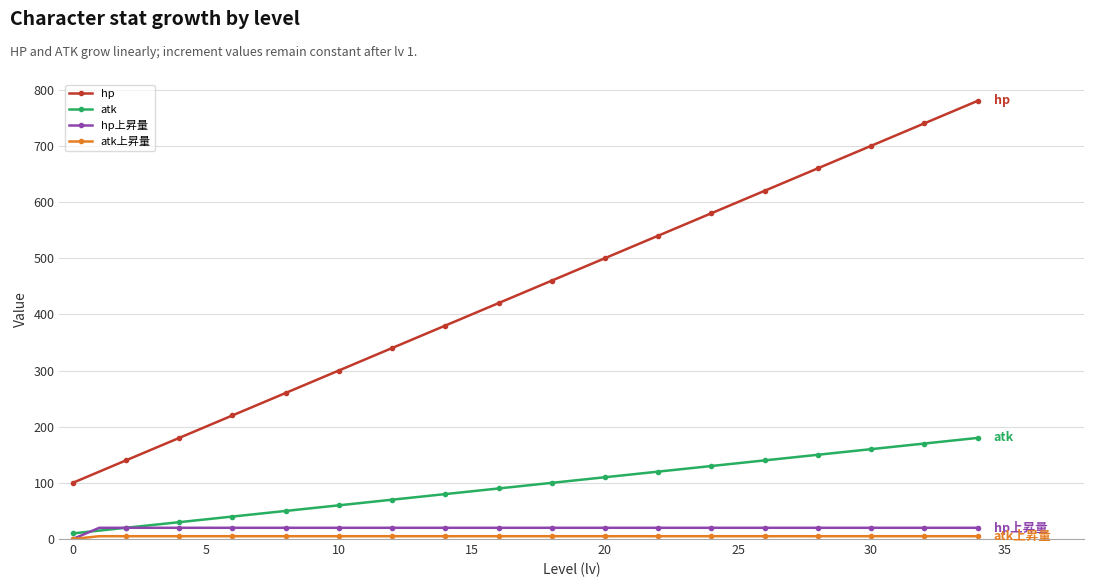

Which series has the largest range (max minus min)?

hp